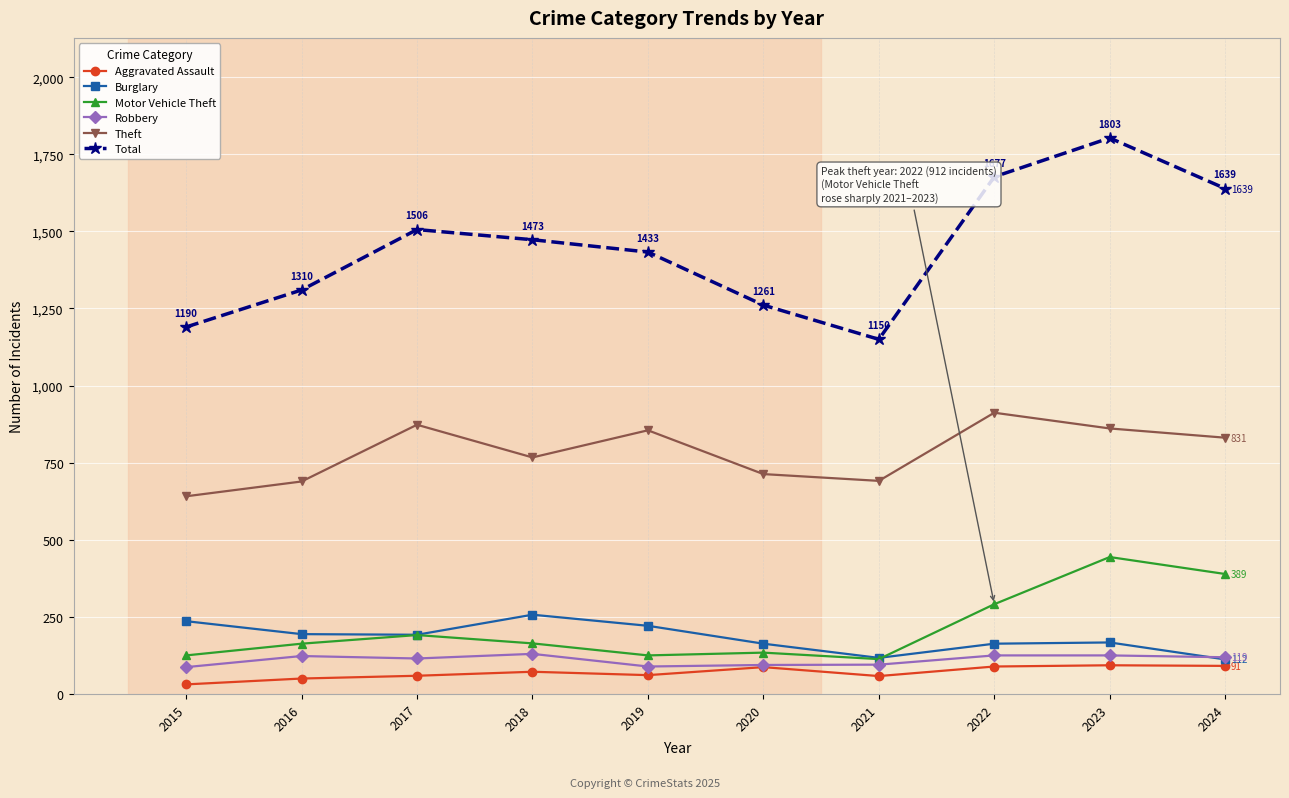

True or false: Theft and Aggravated Assault intersect in this chart.

False